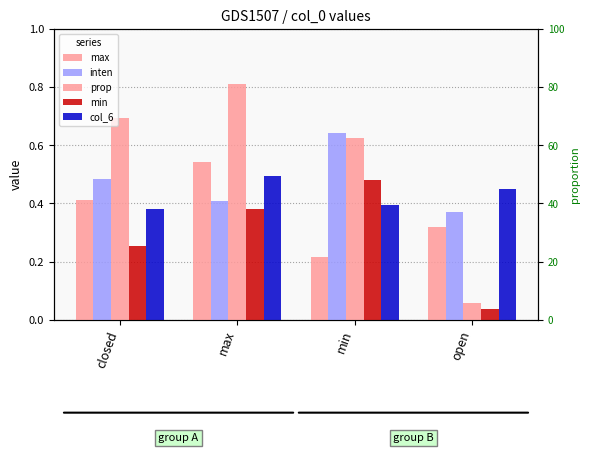

At max, list the series in order from smallest to largest.

min, inten, col_6, max, prop